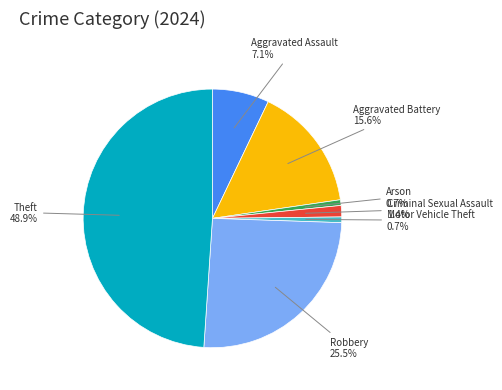

How many segments does this pie chart have?

7